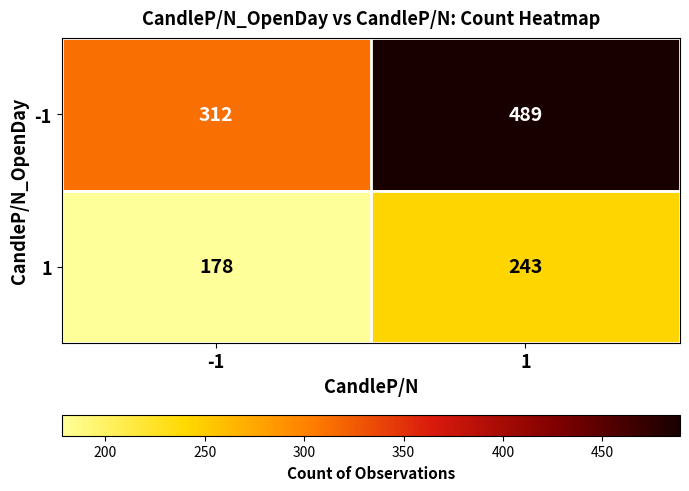

Reading left to right, extract all data points from this chart.

-1: 312	489
1: 178	243